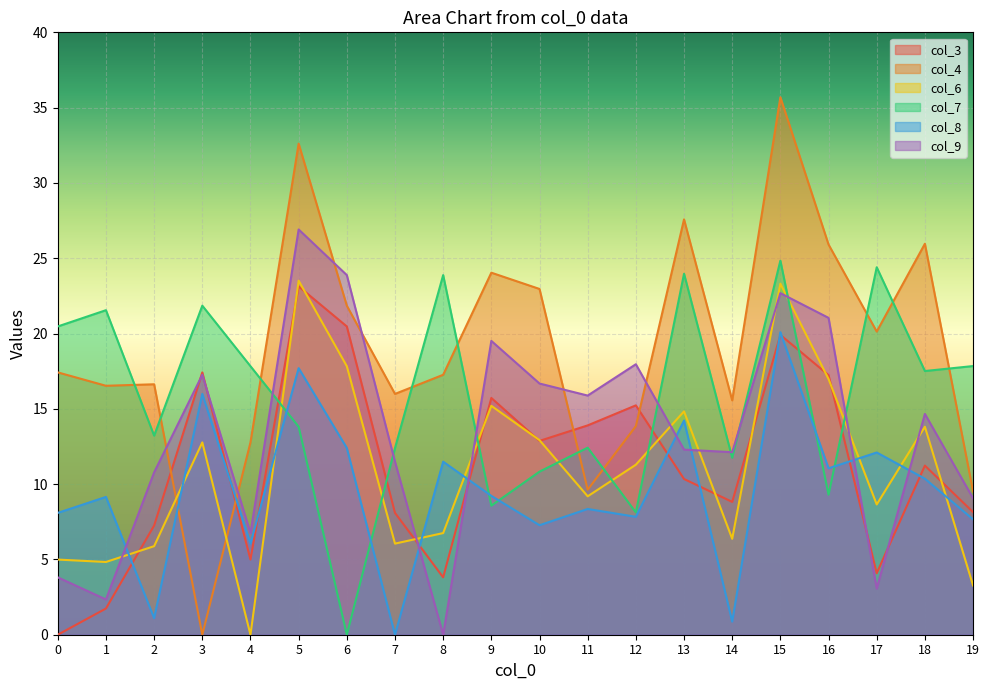

What is the sum of the col_8 values at 2 and 4?

7.2